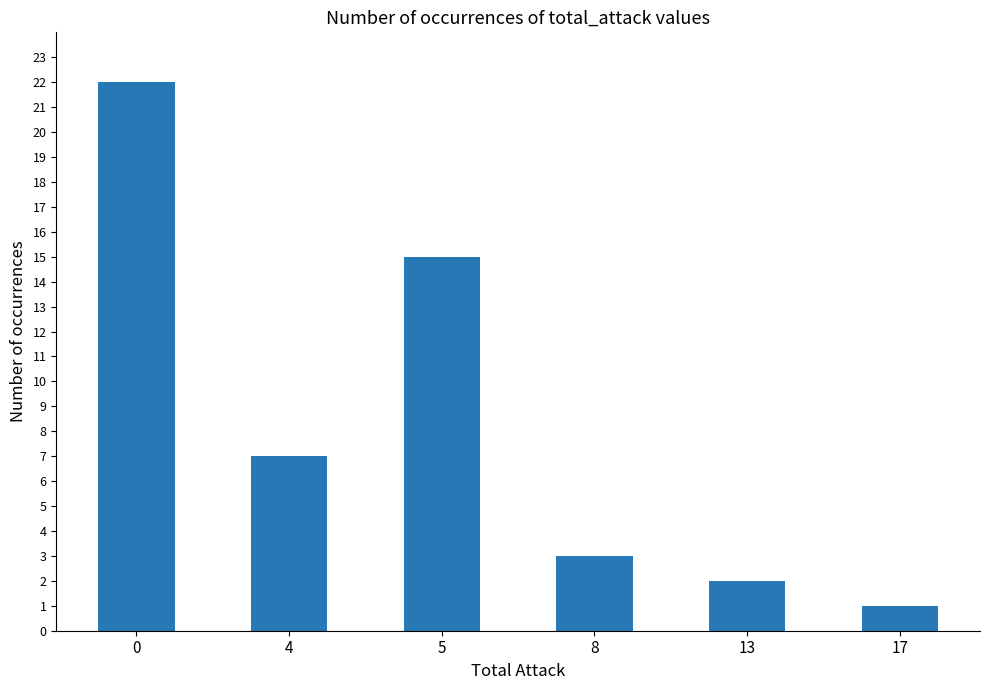

Are the bars grouped side by side (vs. stacked)?

No